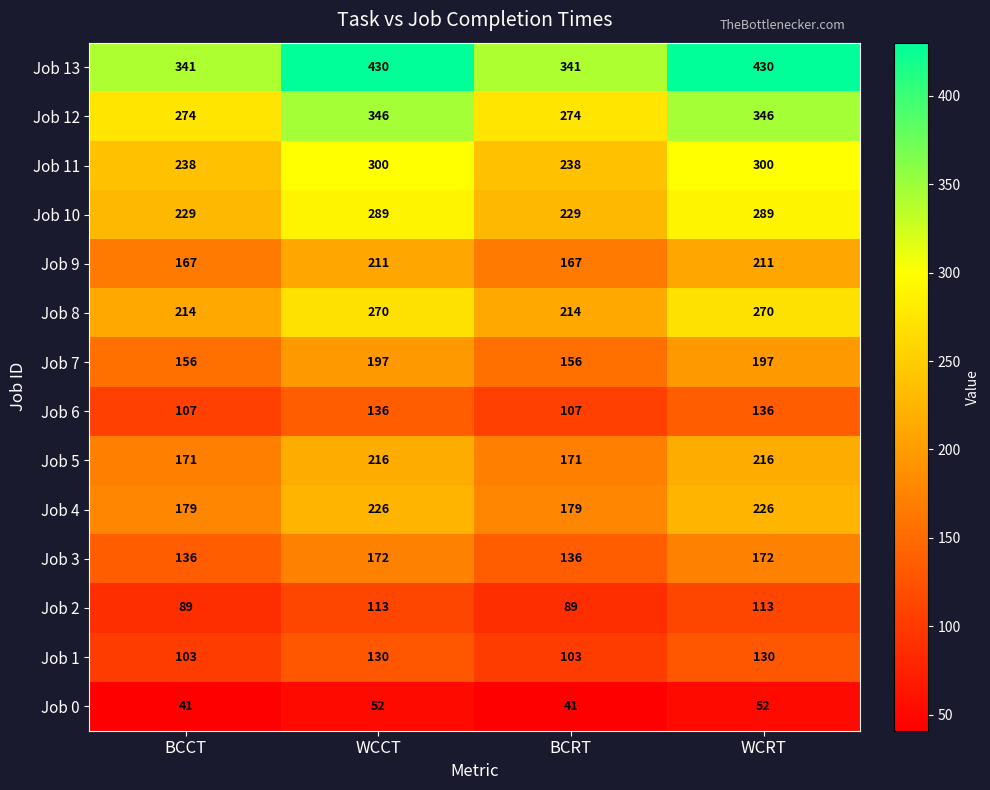

What is the total value across all series at BCCT?

2445